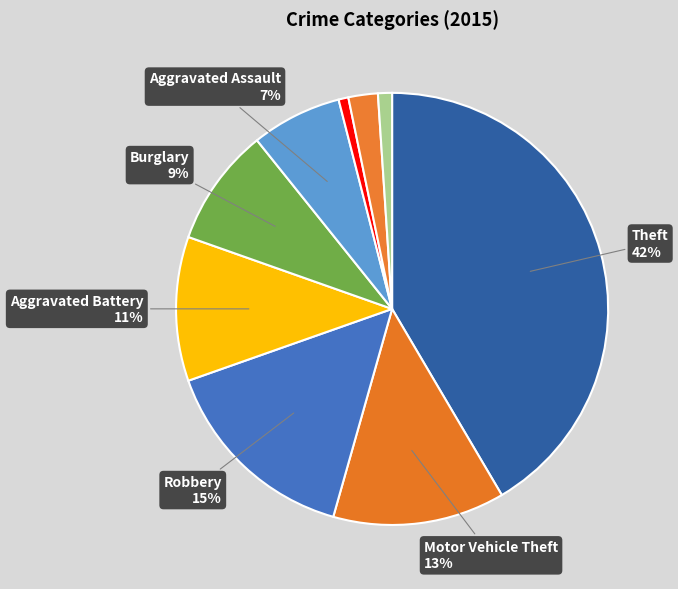

Rank the categories by value from lowest to highest.

Arson, Homicide, Criminal Sexual Assault, Aggravated Assault, Burglary, Aggravated Battery, Motor Vehicle Theft, Robbery, Theft